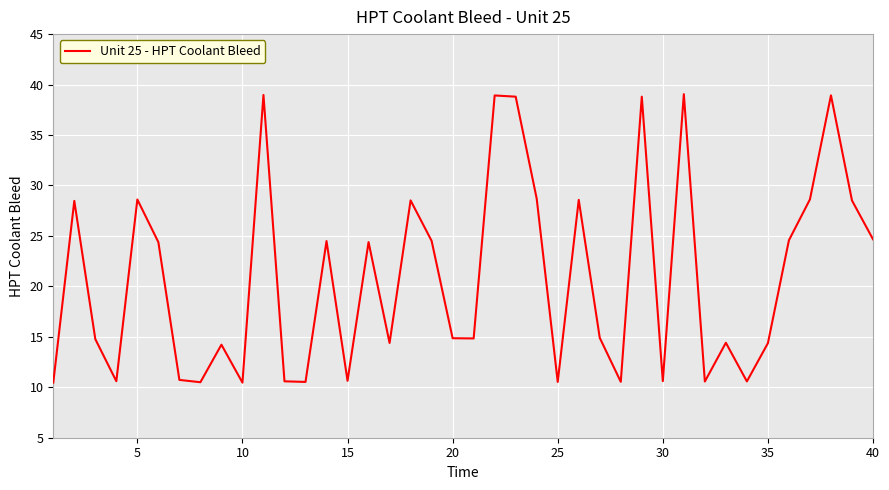

What is the difference between the maximum and minimum values?

28.6